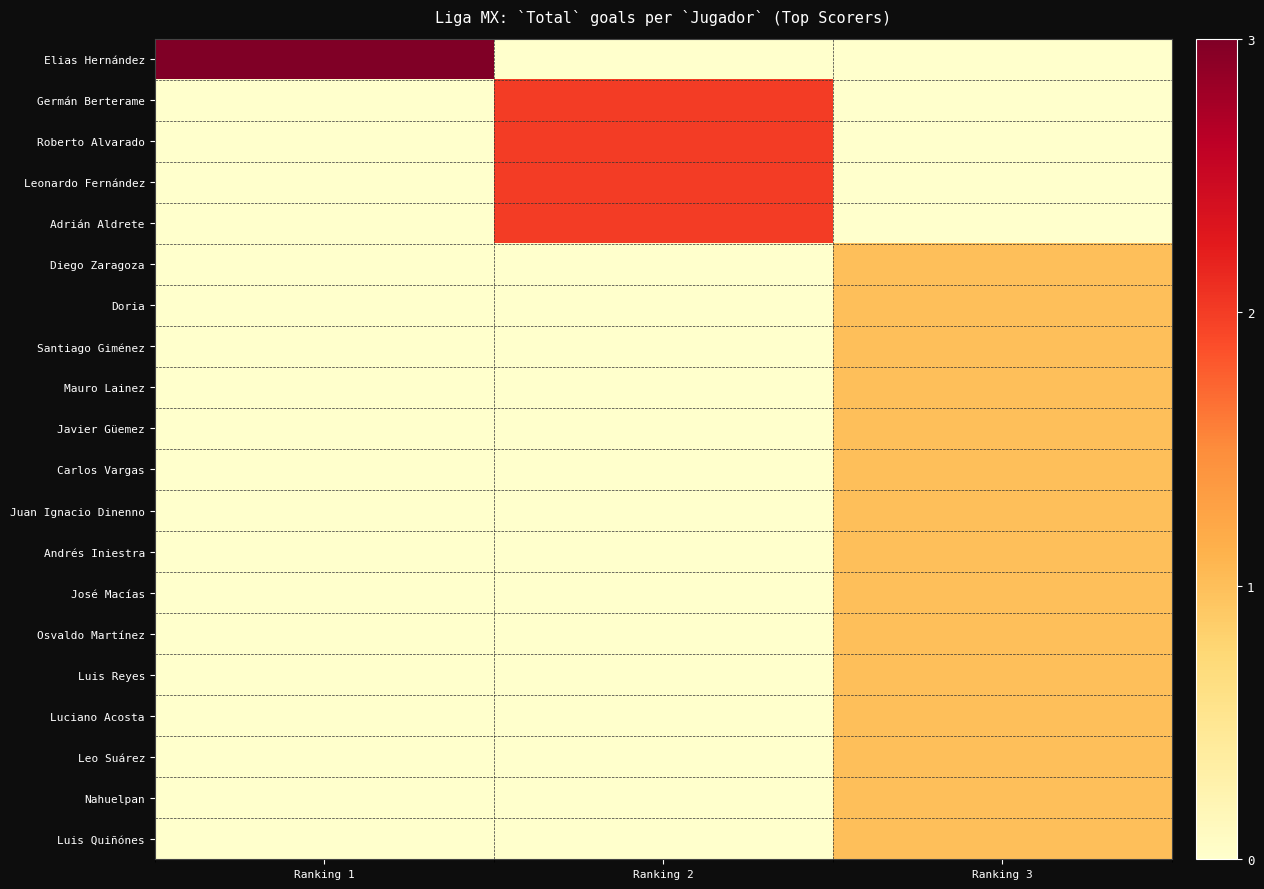

Which series has the largest total across all categories?

Elias Hernández